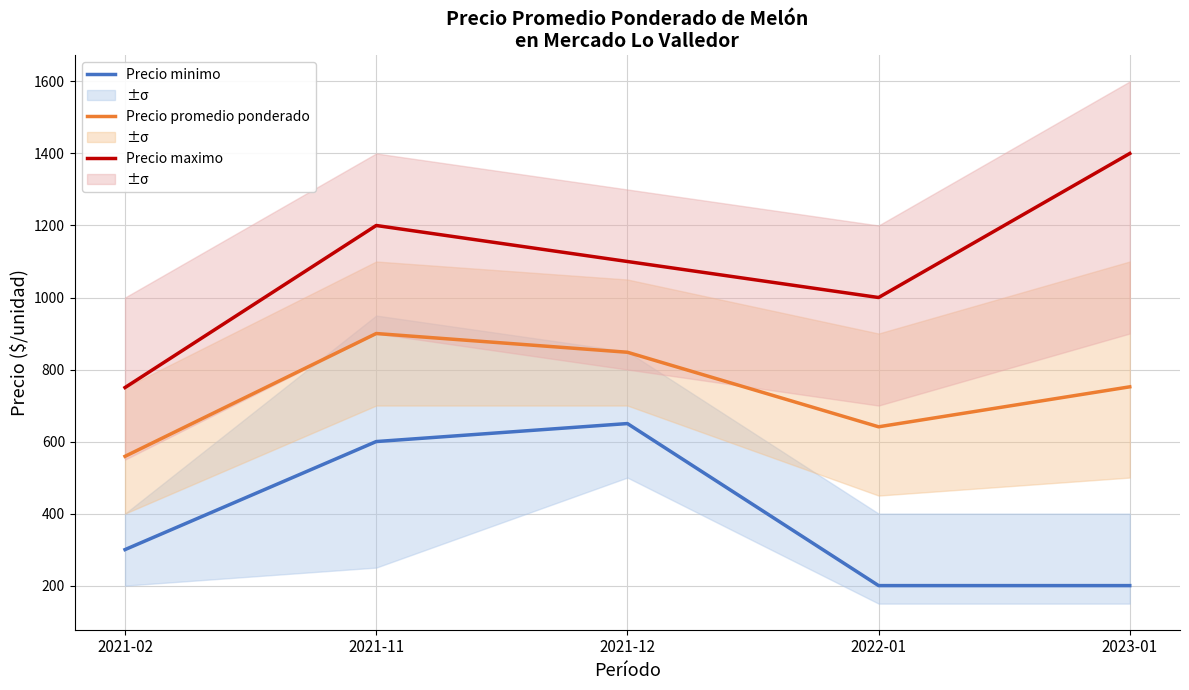

True or false: Precio minimo has a value of 200 at 2023-01.

True